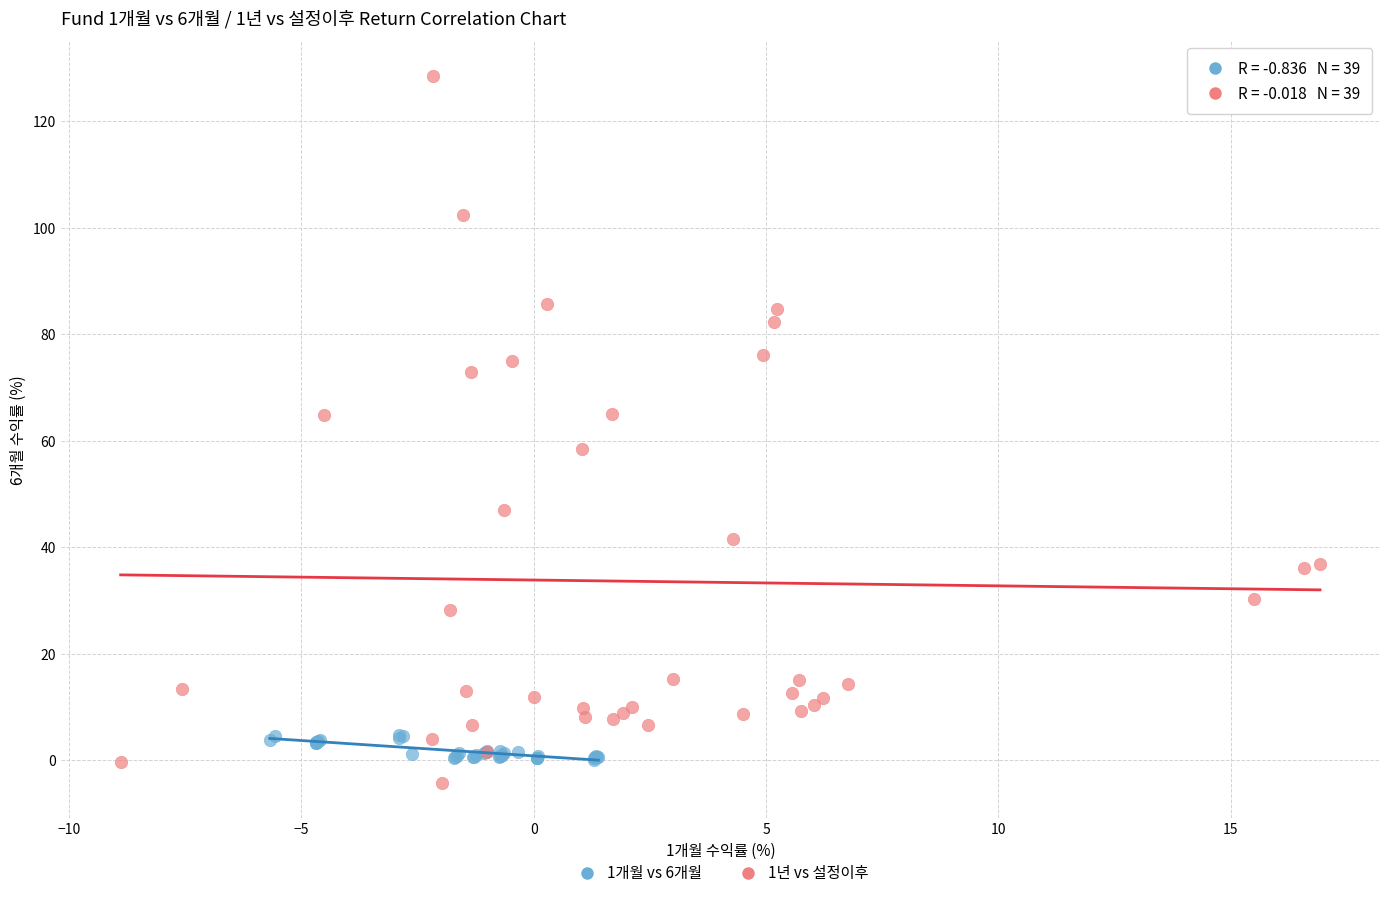

Which series reaches the maximum Y coordinate?

1년 vs 설정이후